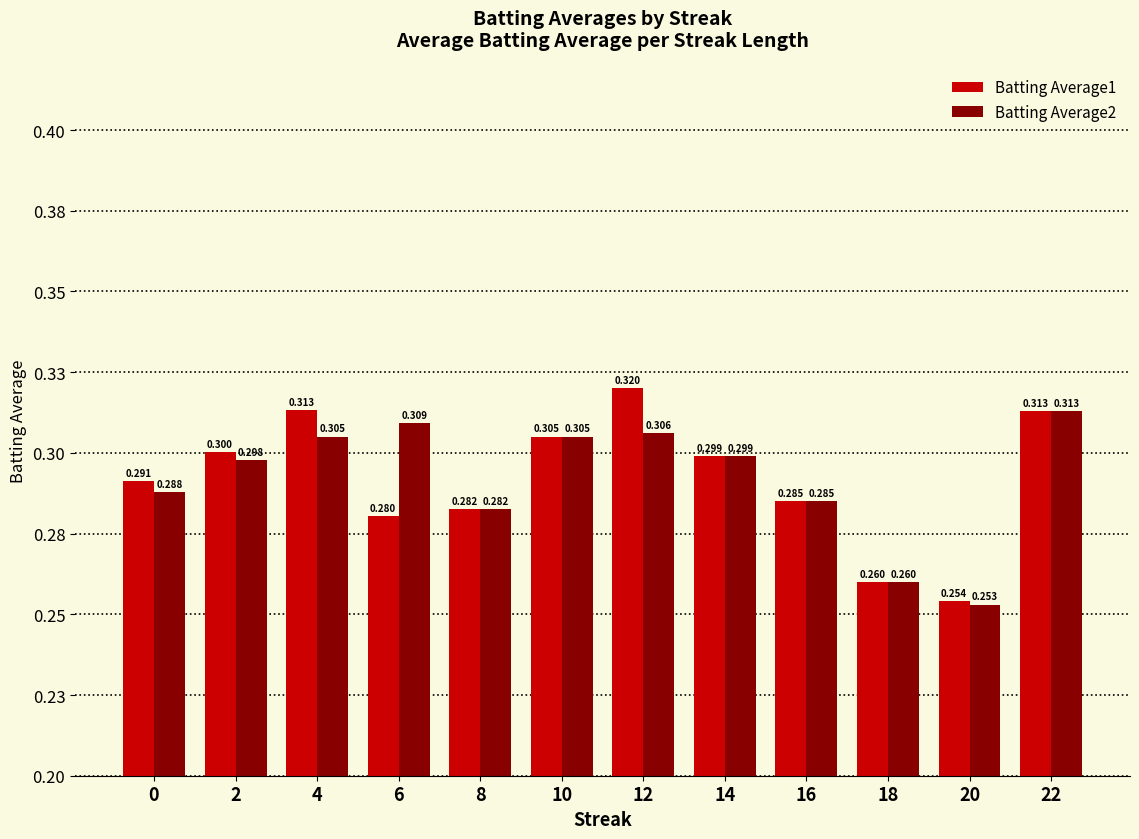

What are all the series names shown in the legend?

Batting Average1, Batting Average2